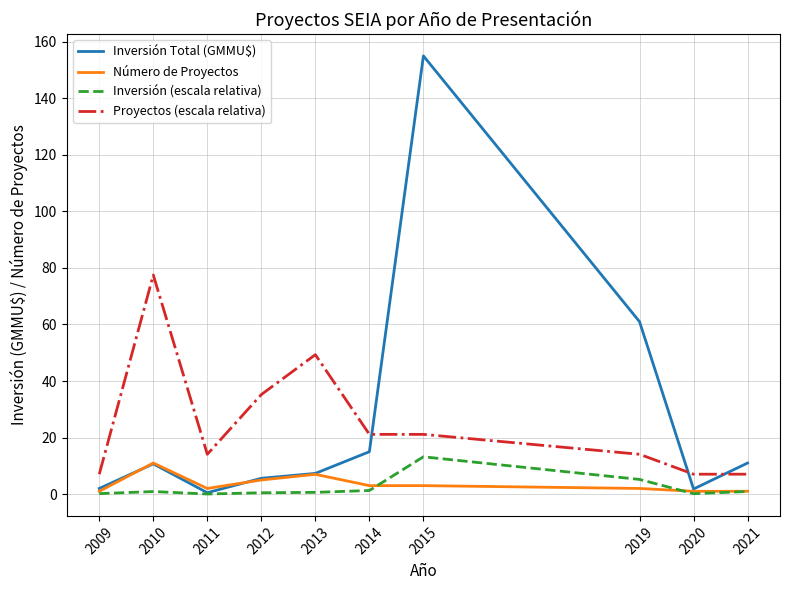

Does the chart display data point markers on the line(s)?

No